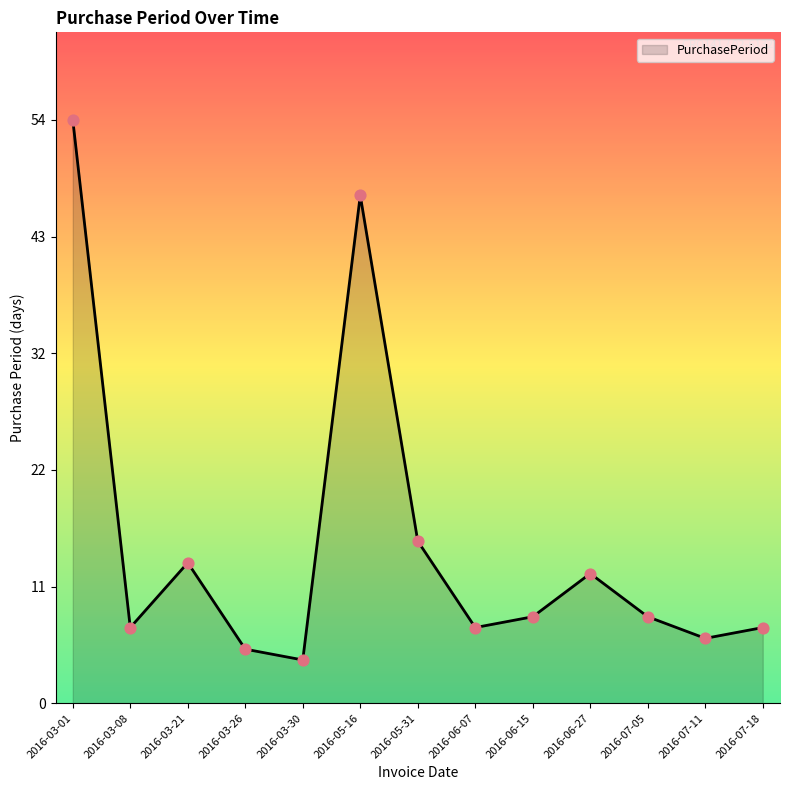

Approximately how many times larger is the value at 2016-03-01 compared to 2016-07-18?

7.7